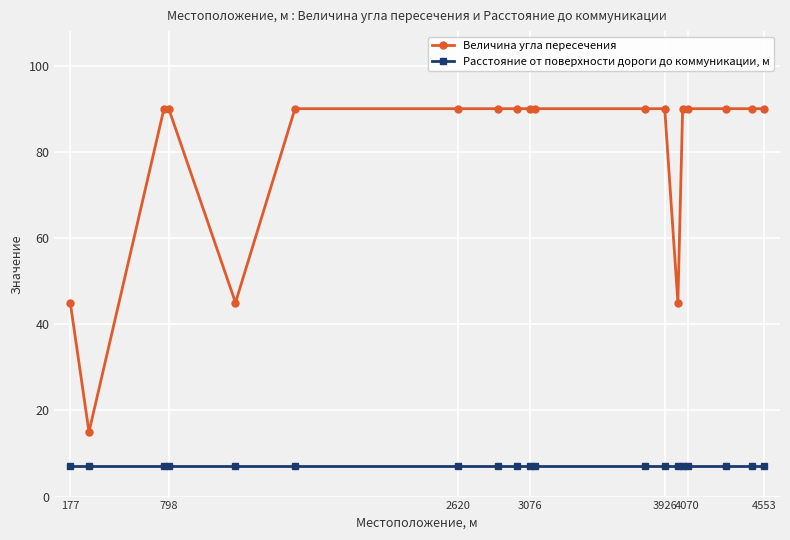

At how many categories does at least one series exceed 73?

15